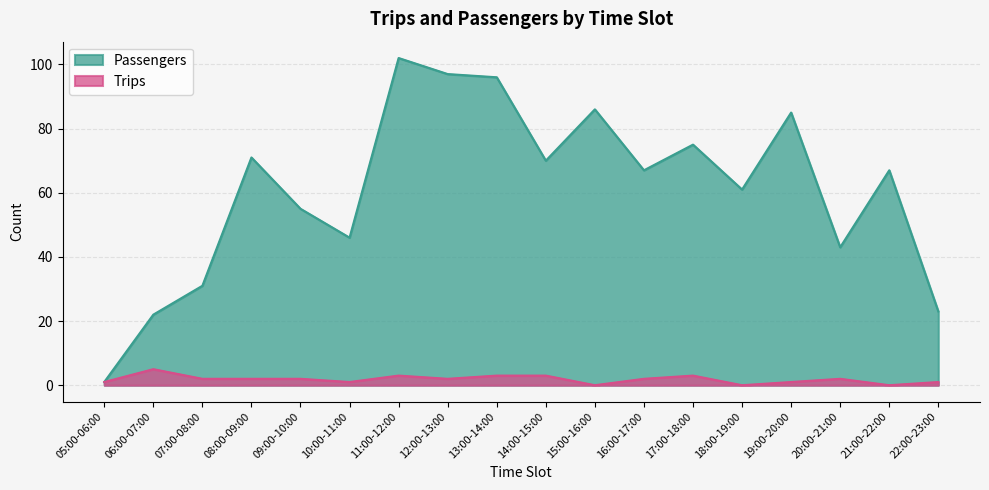

True or false: Trips and Passengers cross at least once.

False